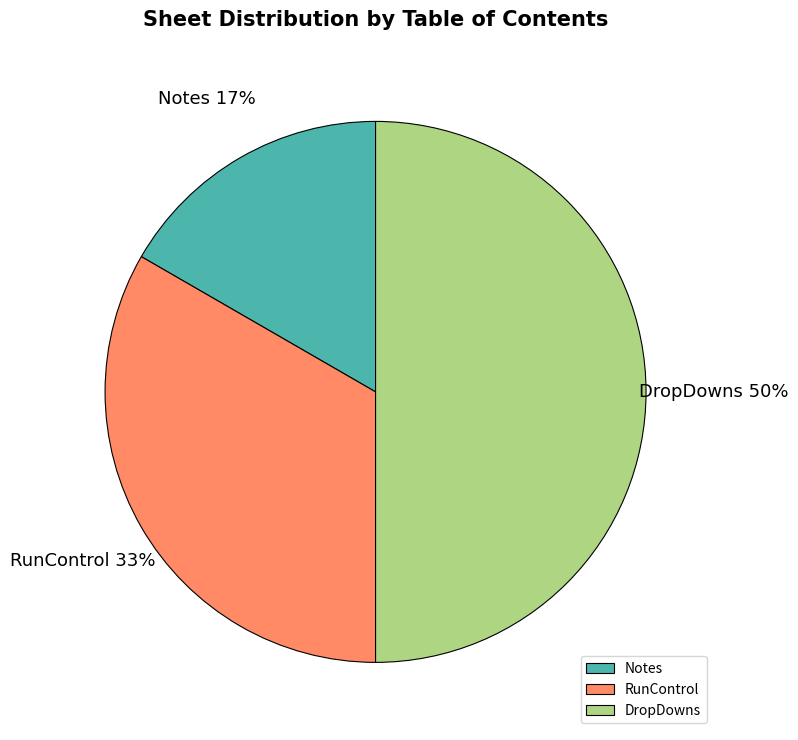

Between Notes and RunControl, which is larger?

RunControl